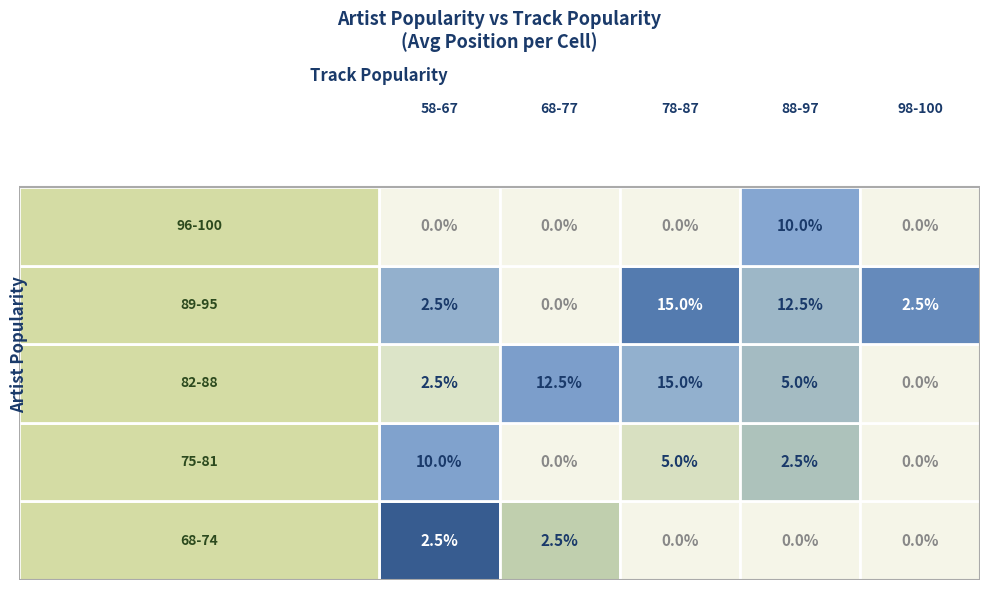

True or false: the data shows 58 at 18.

True